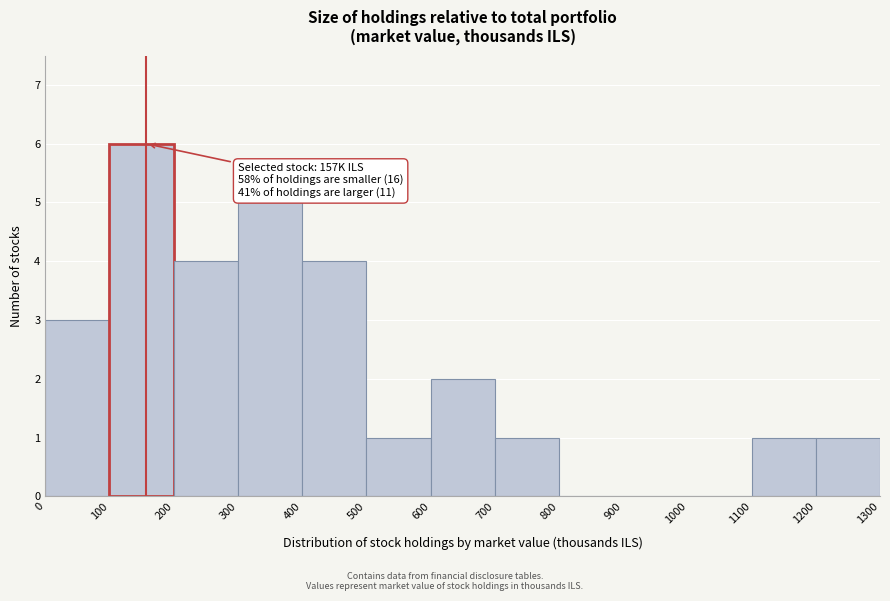

Which range on the x-axis has the tallest bar?

100 to 200